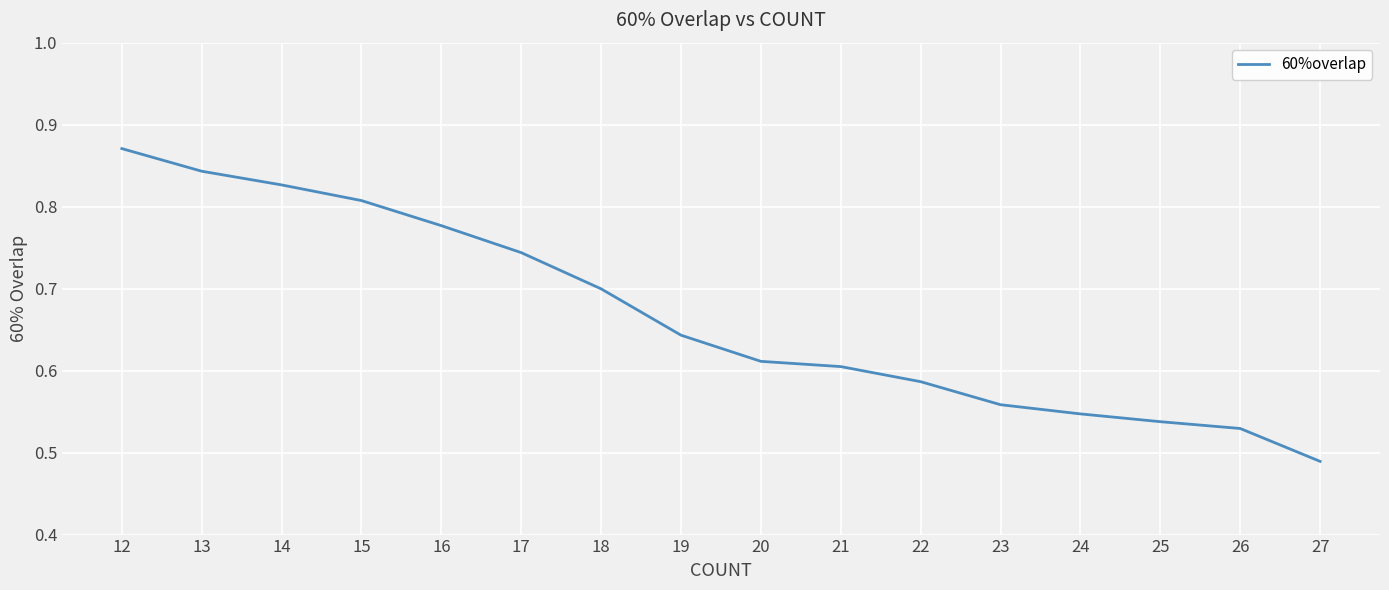

Which category has the highest value across all series?

12